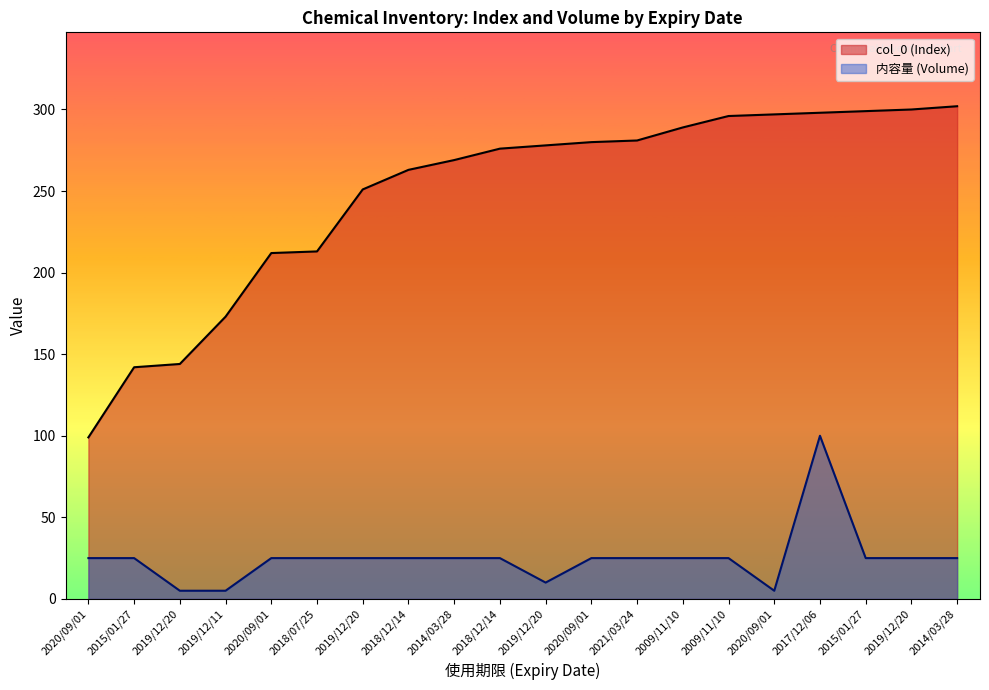

What is the sum of the 内容量 values at 2009/11/10 and 2009/11/10?

50